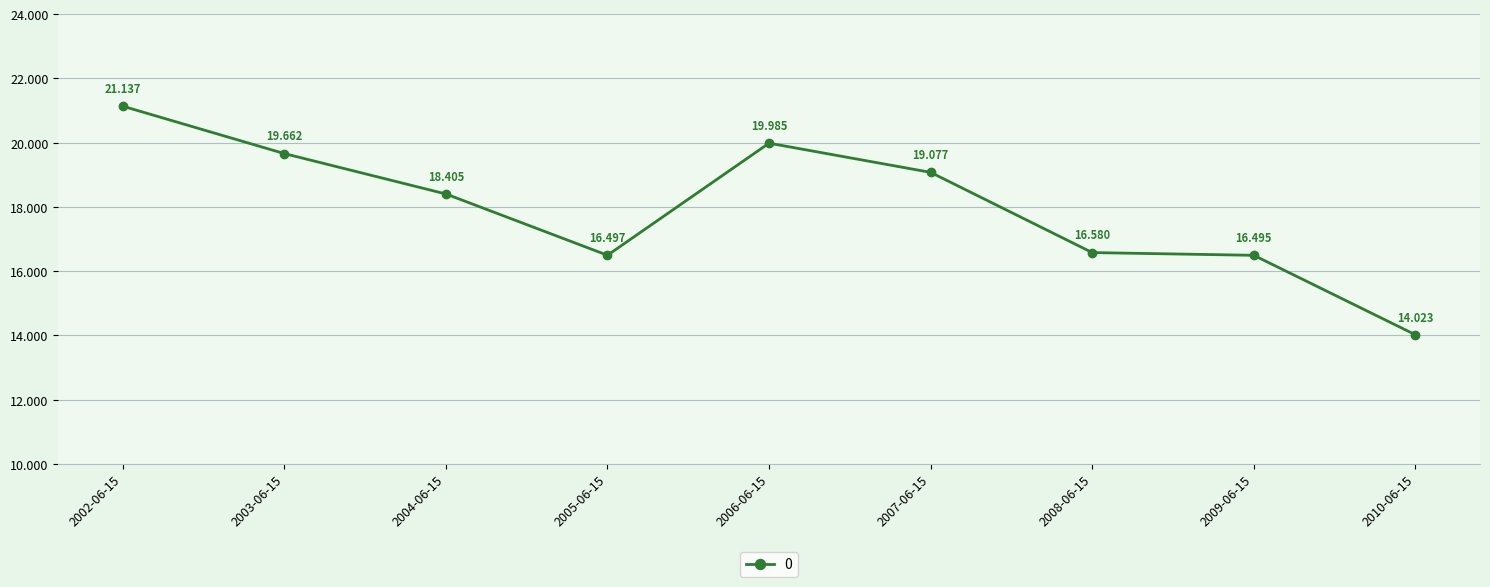

What is the average value?

18.0